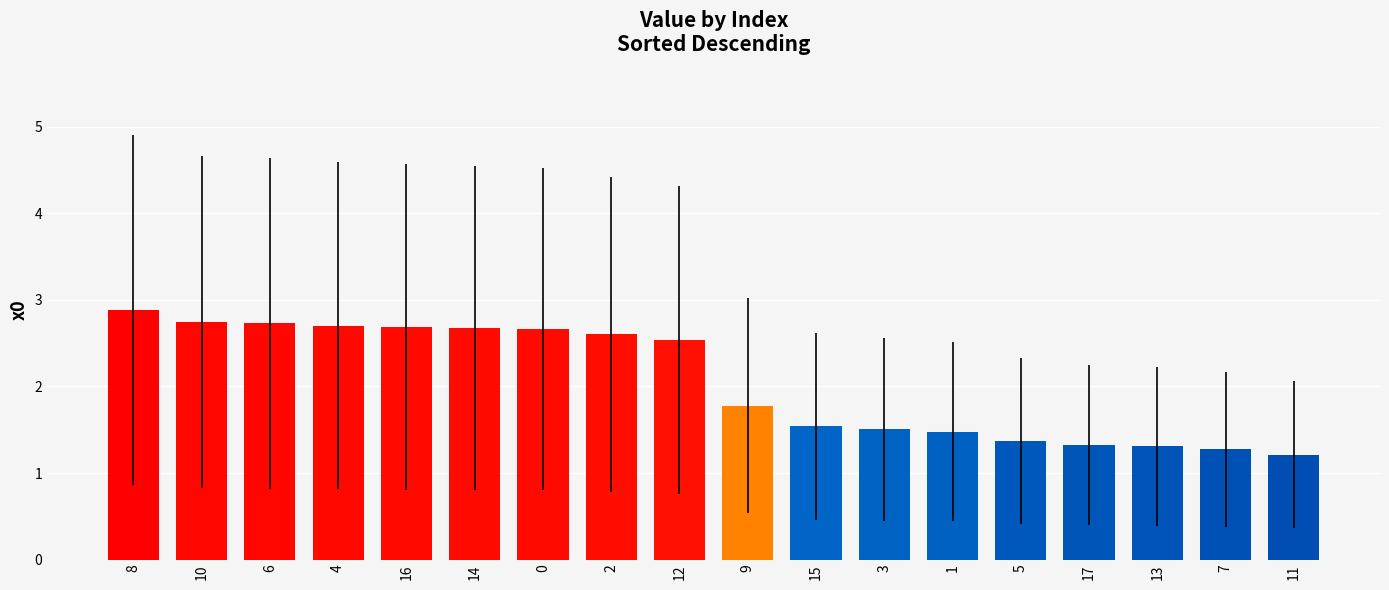

What is the ratio of the value at 2 to the value at 15?

1.7